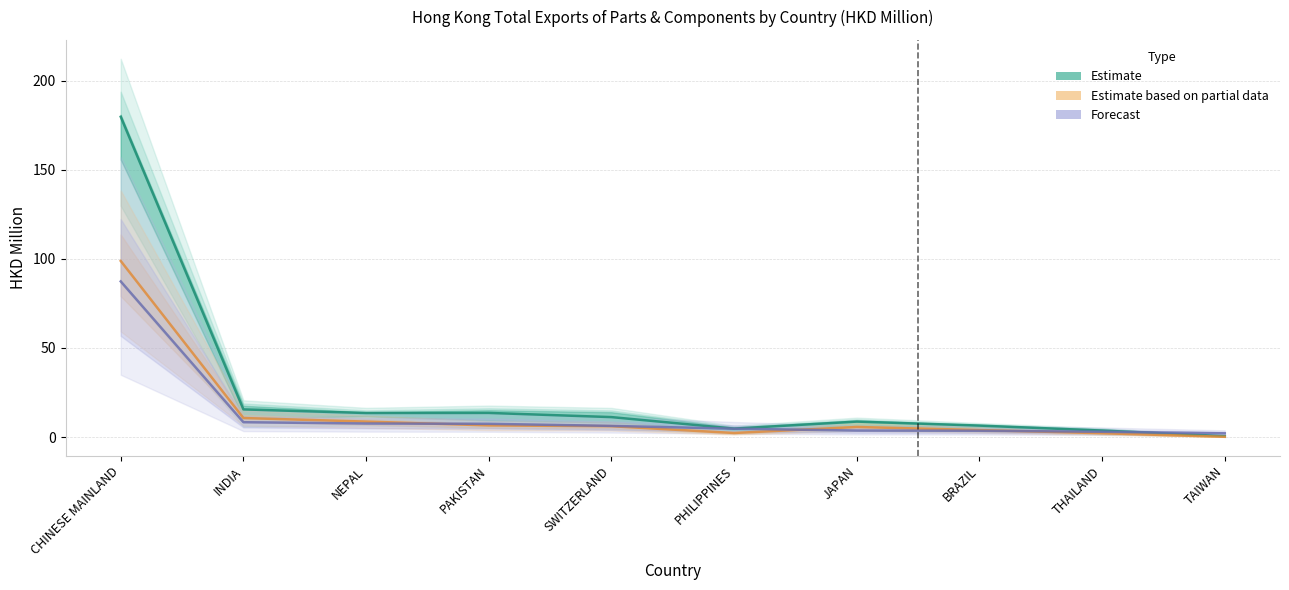

At which category does the chart reach its peak across all series?

CHINESE MAINLAND